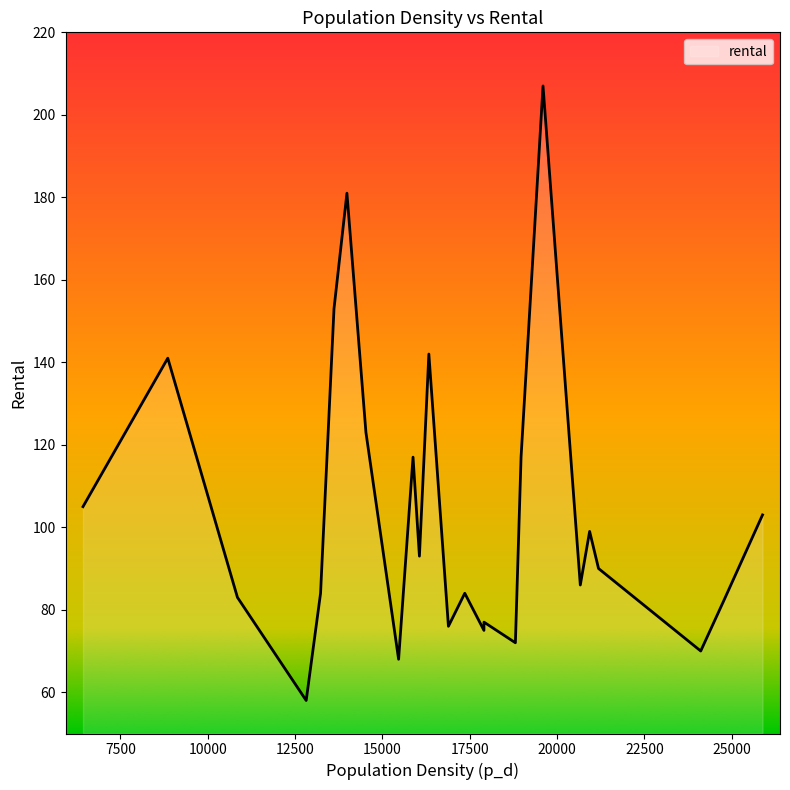

What is the minimum value shown in the chart?

58